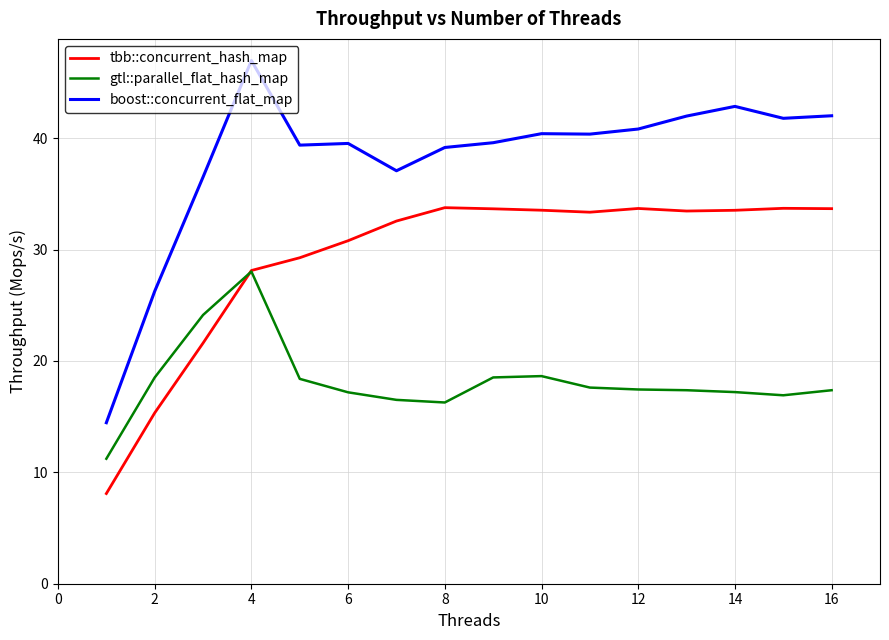

Which series has the widest spread of values?

boost::concurrent_flat_map